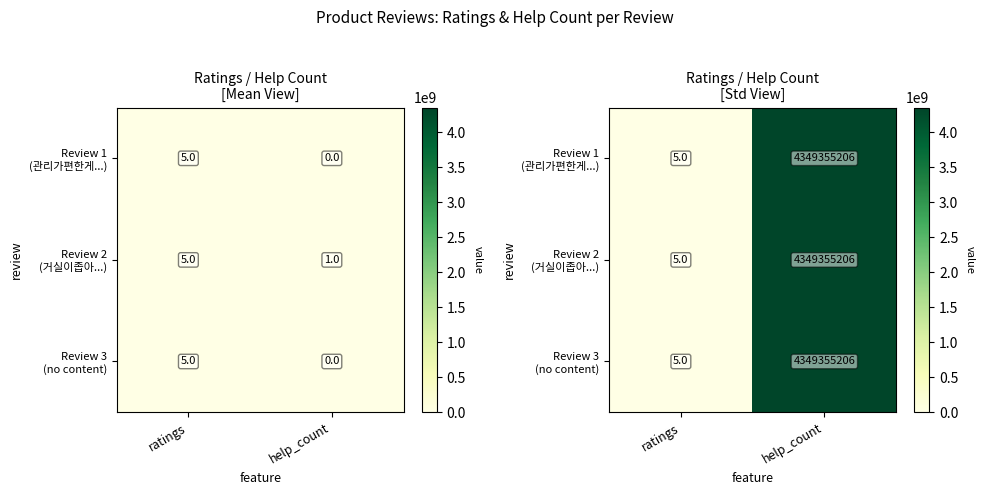

What is the average value of the Review 1 (관리가편한게...) series?

2174677606